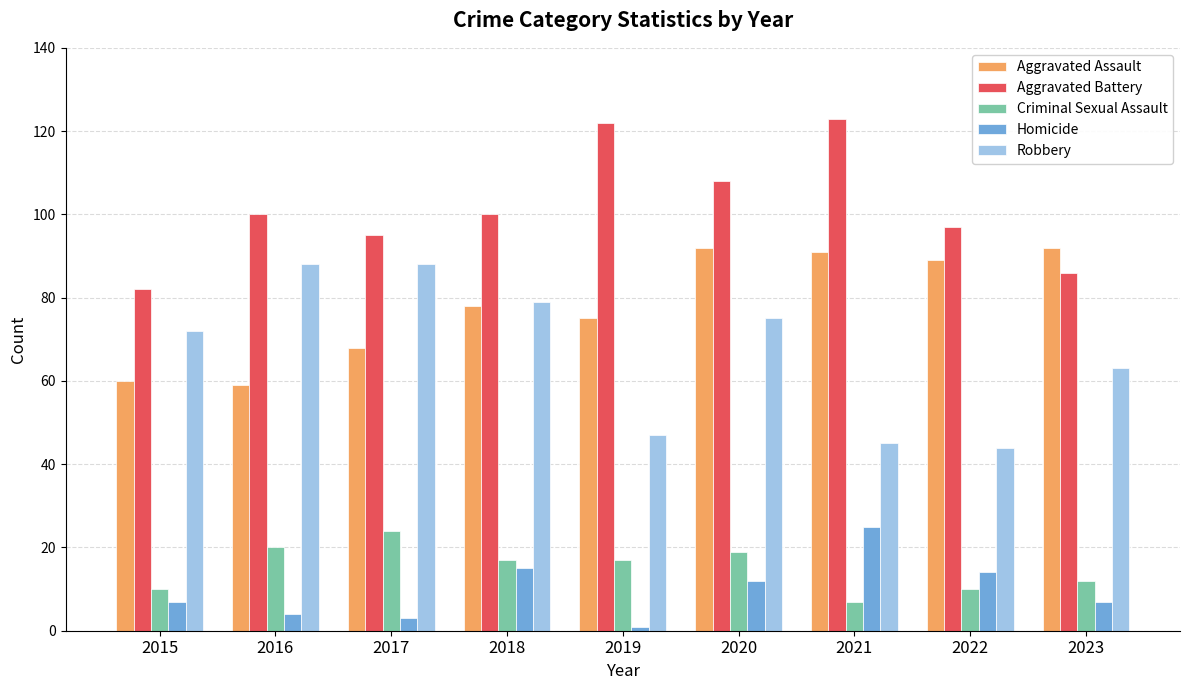

How many distinct data groups are displayed?

5